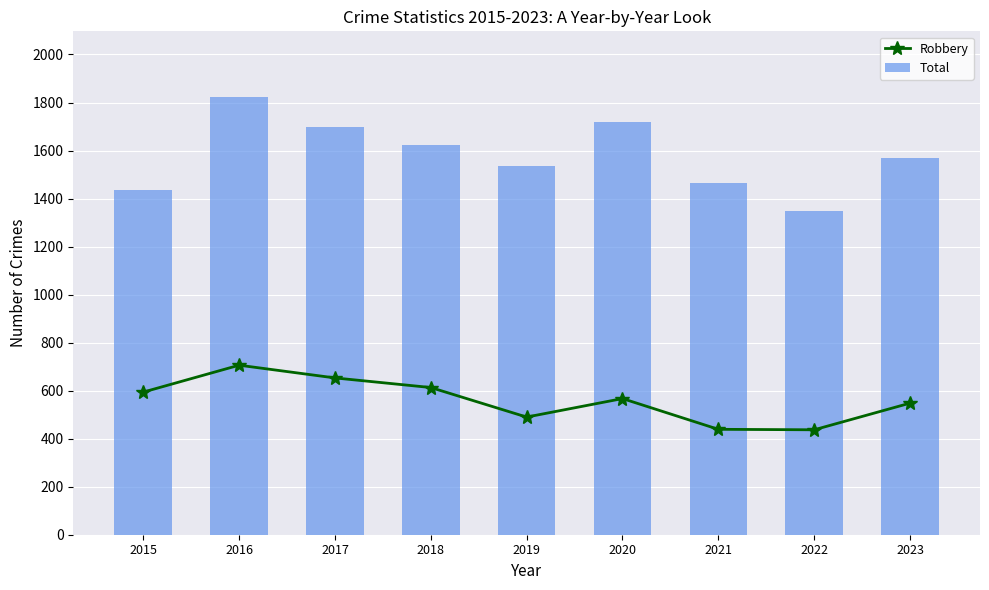

How many data points does each series have?

9